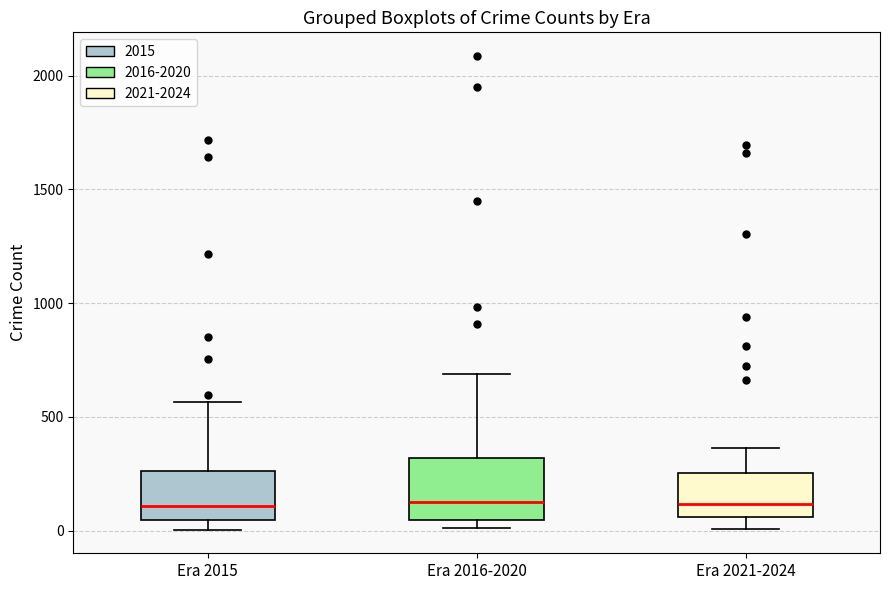

Where is the lower edge of the box for Era 2016-2020 on the y-axis? The values are not printed on the chart, so give them approximately, as read against the axis.

50